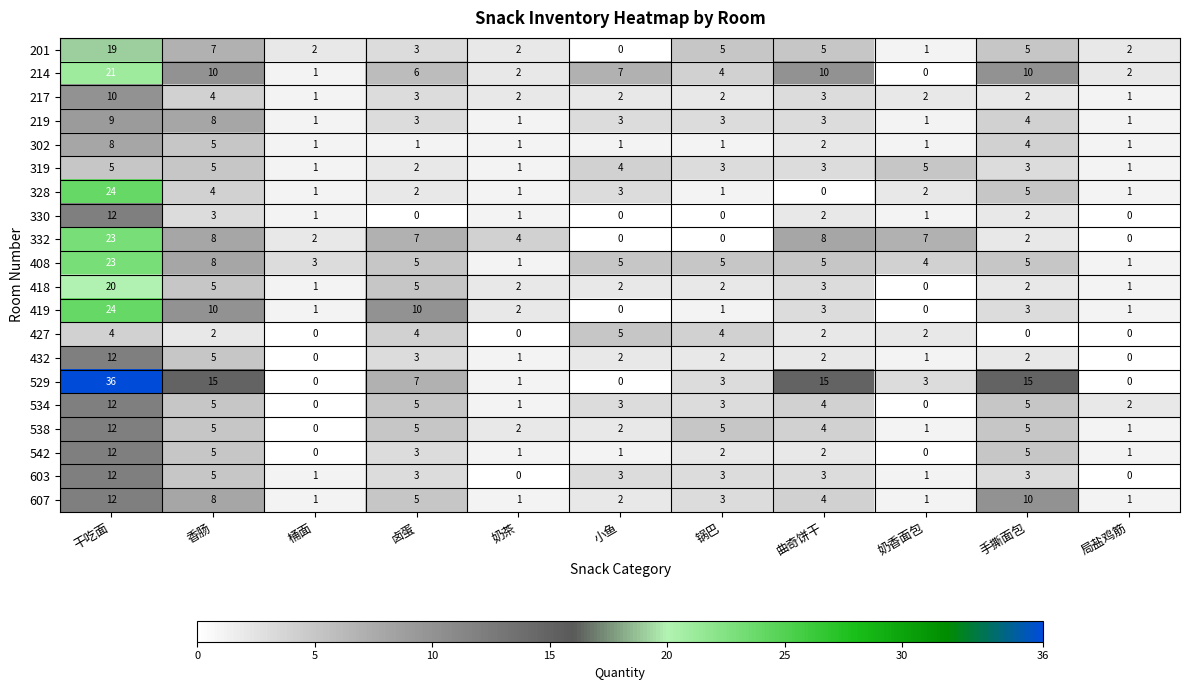

Between 小鱼 and 曲奇饼干, which series saw the biggest shift?

529